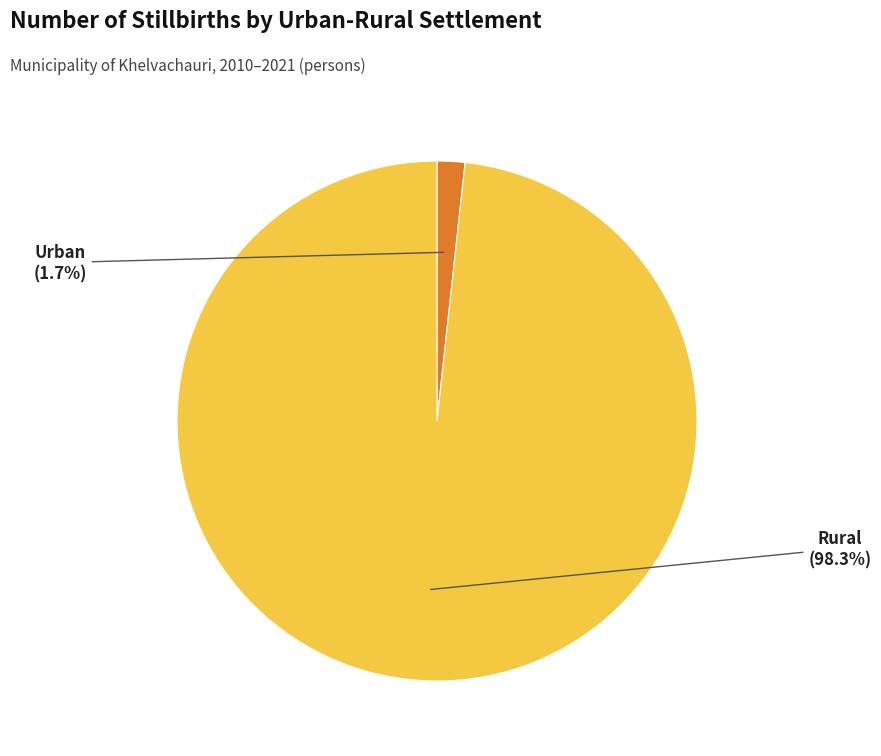

How many segments does this pie chart have?

2